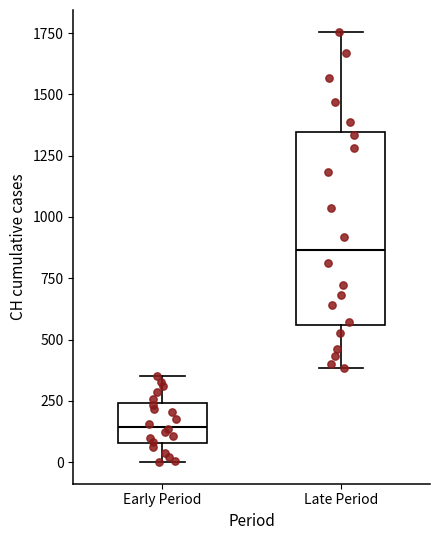

Comparing the boxes themselves (not the whiskers), which one is the tallest?

Late Period